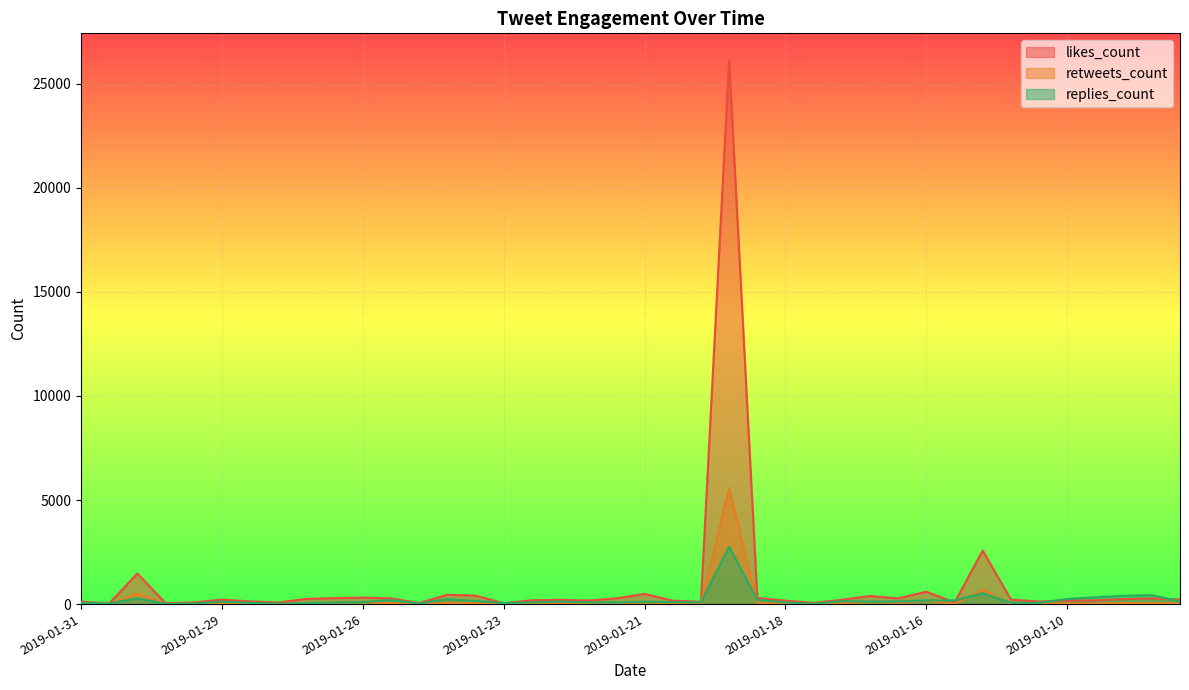

Which series has the largest range (max minus min)?

likes_count